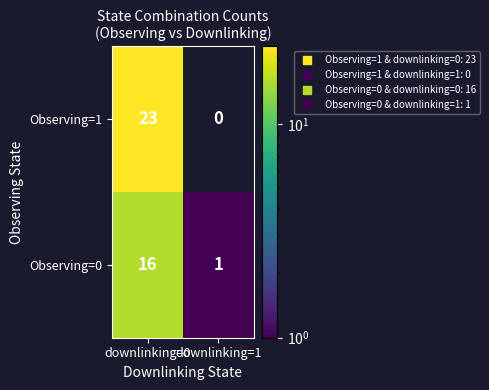

What is the sum of the Observing=0 values at downlinking=0 and downlinking=1?

17